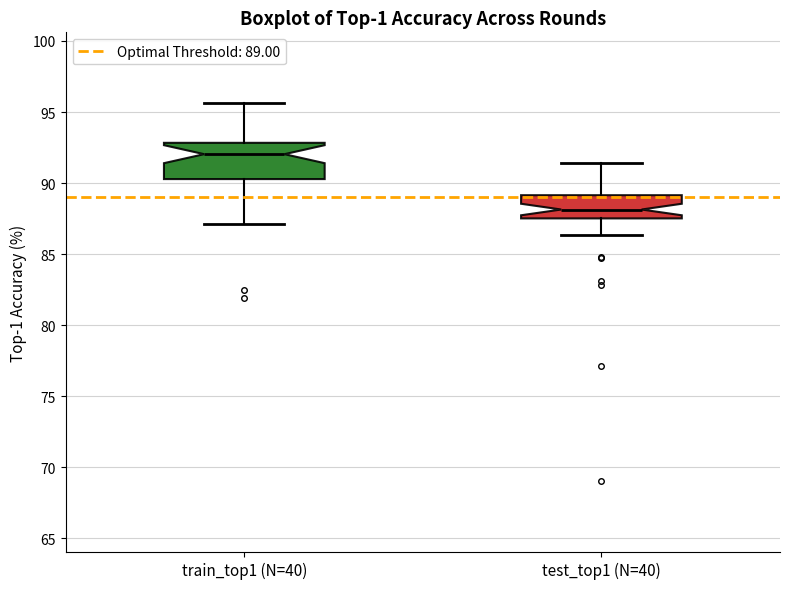

Reading left to right, transcribe this box plot: for each box, give where its median line is, the range the box spans, and where its two whiskers end, as read against the y-axis. The values are not printed on the chart, so give them approximately, as read against the axis.

train_top1 (N=40): median 92.0, box 90.5 to 93.0, whiskers 87.0 to 95.5
test_top1 (N=40): median 88.0, box 87.5 to 89.0, whiskers 86.5 to 91.5